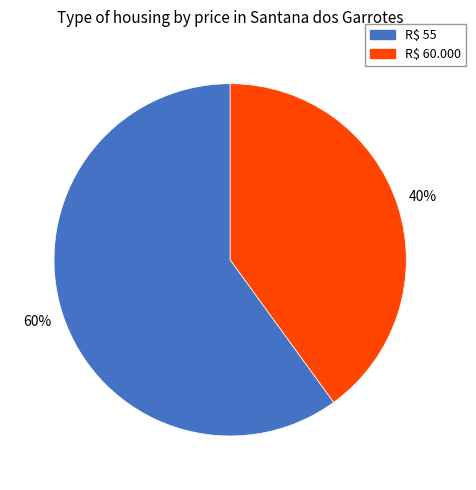

Which slice is the largest?

R$ 55